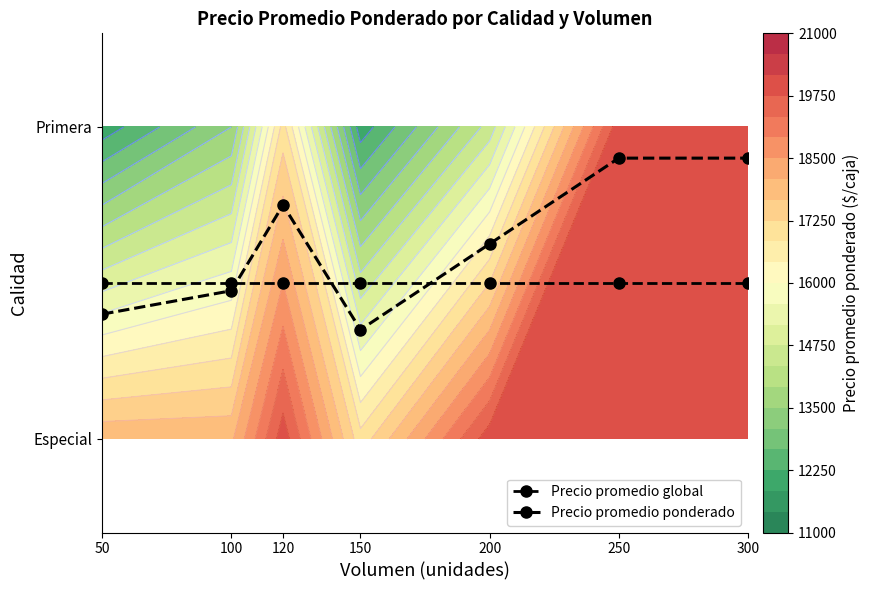

The value of Precio promedio ponderado at 150 is 0.5. True or false?

False